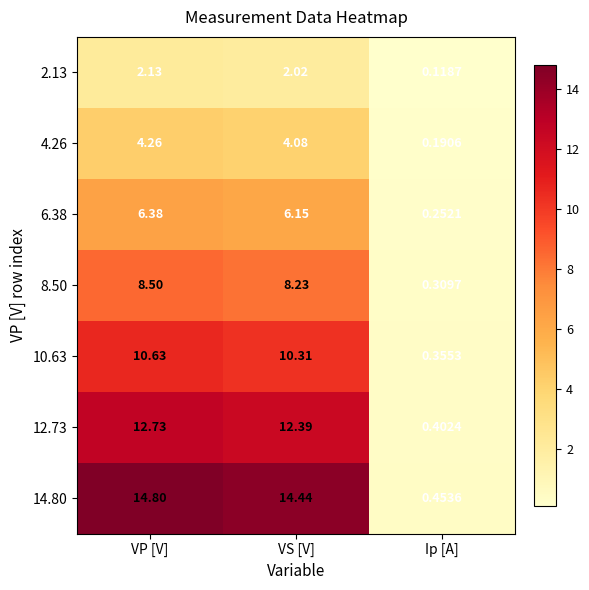

At which label does 8.50 first exceed 8?

VP [V]